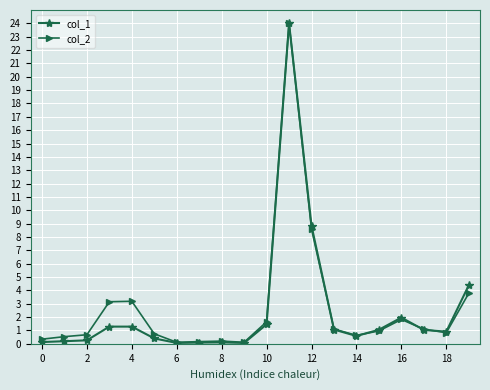

What is the difference between the maximum and second lowest values in the col_1 series?

23.9